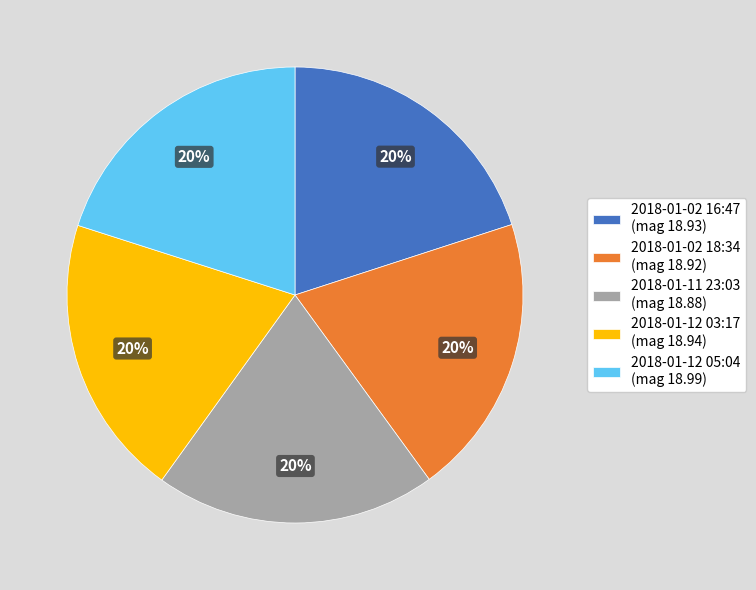

To the nearest percent, what is the combined percentage of 2018-01-12 05:04 (mag 18.99) and 2018-01-02 16:47 (mag 18.93)?

40%